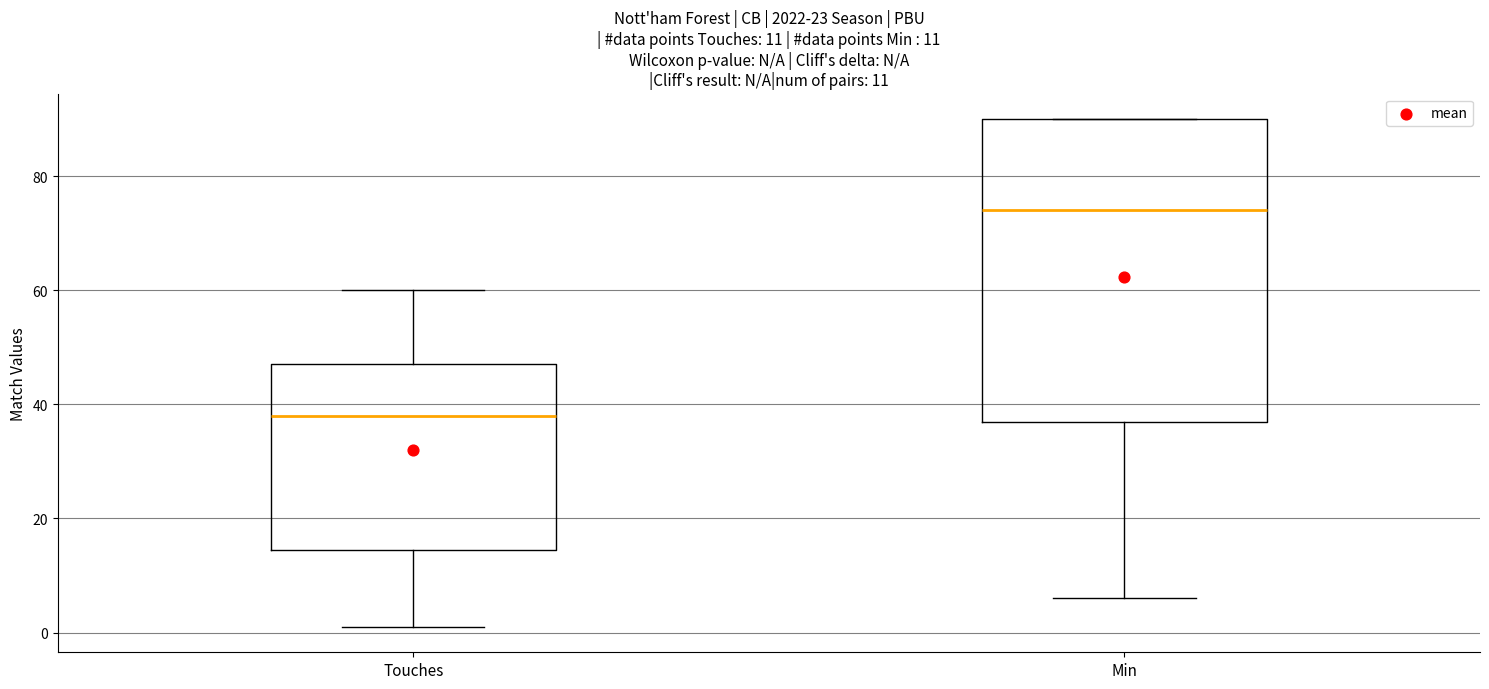

Which box is the tallest, from its lower edge to its upper edge?

Min